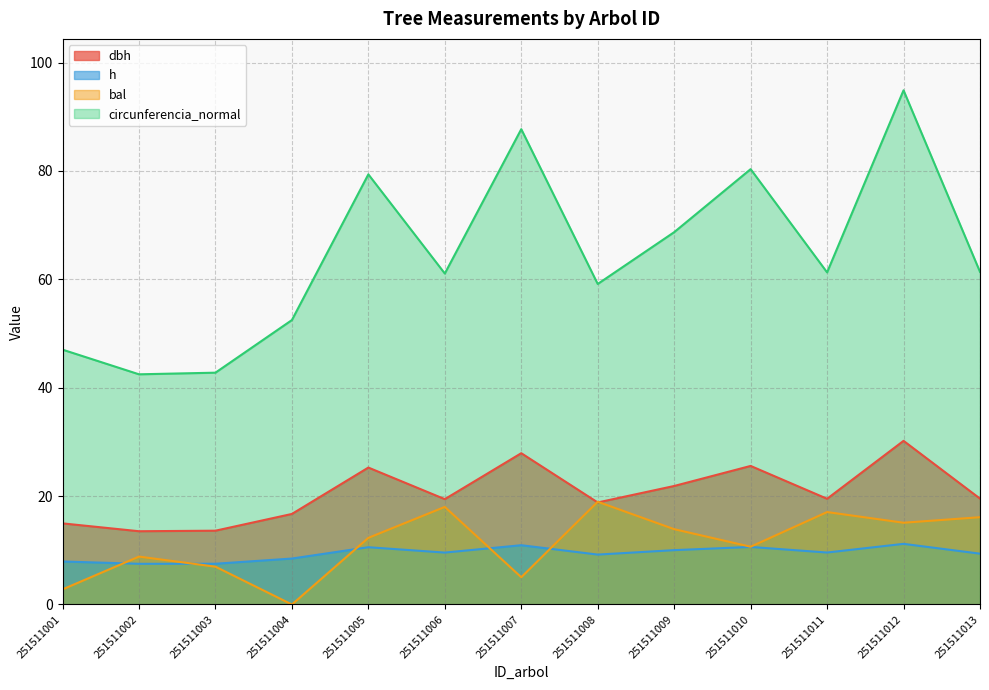

At which label does bal first exceed 12?

251511005